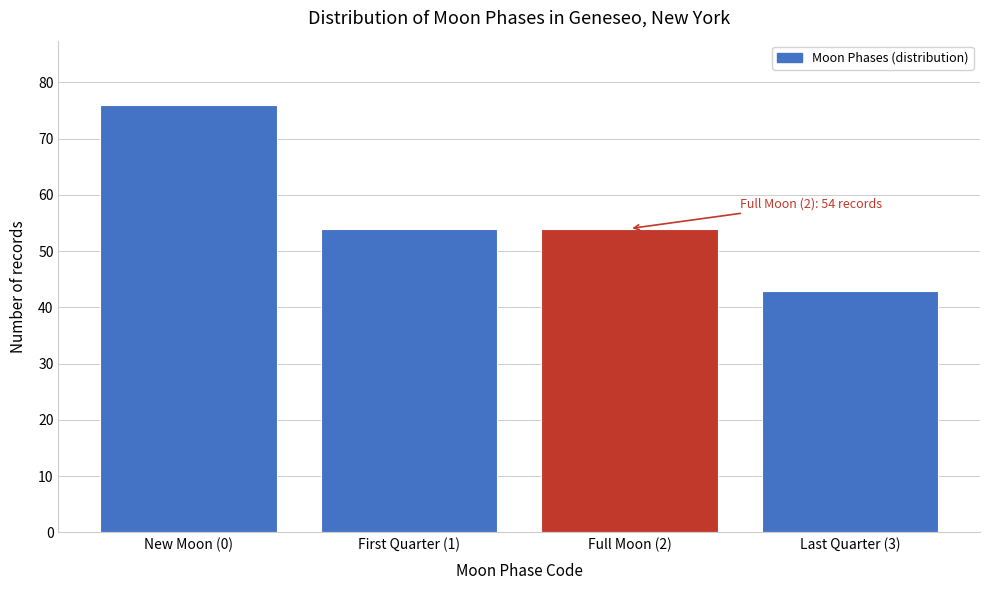

Reading left to right, transcribe all the data shown in this chart.

76	54	54	43